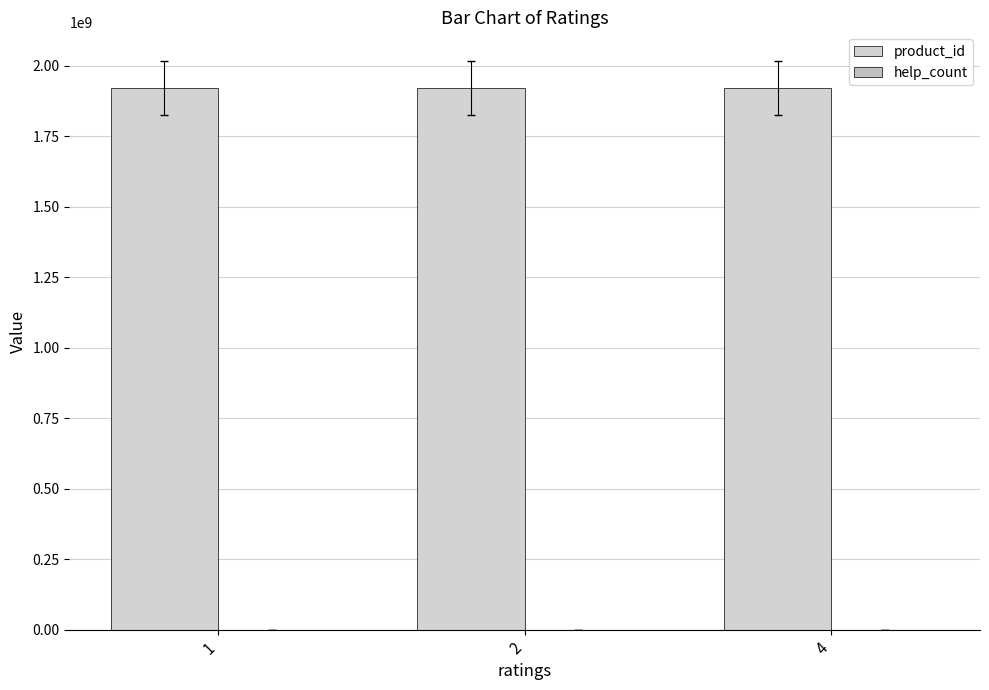

Is it true that product_id equals 1059529800 at 4?

False